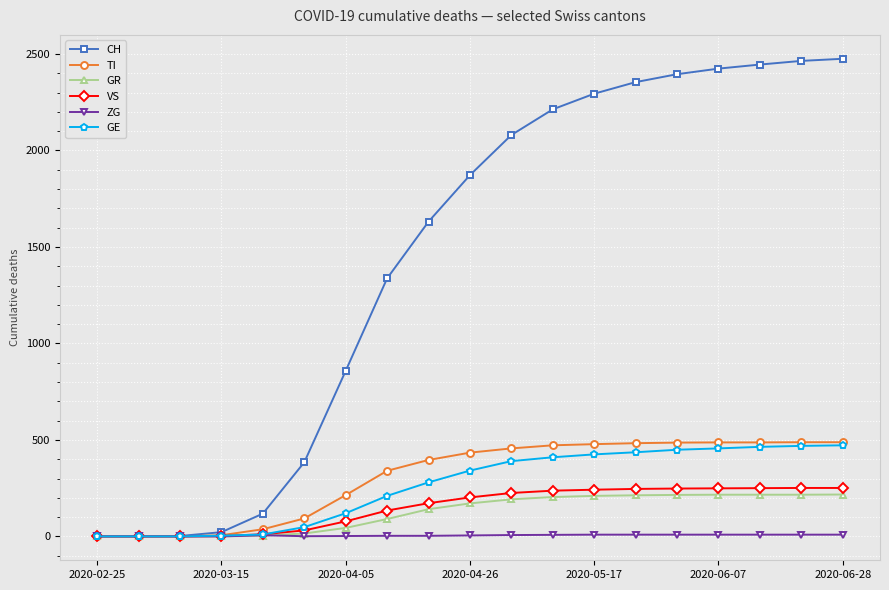

Which series has the widest spread of values?

CH